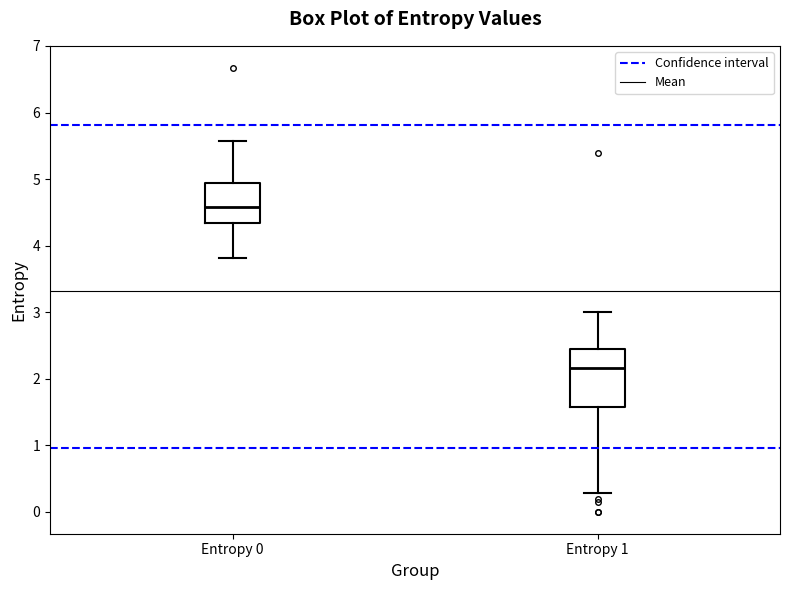

Comparing the boxes themselves (not the whiskers), which one is the tallest?

Entropy 1